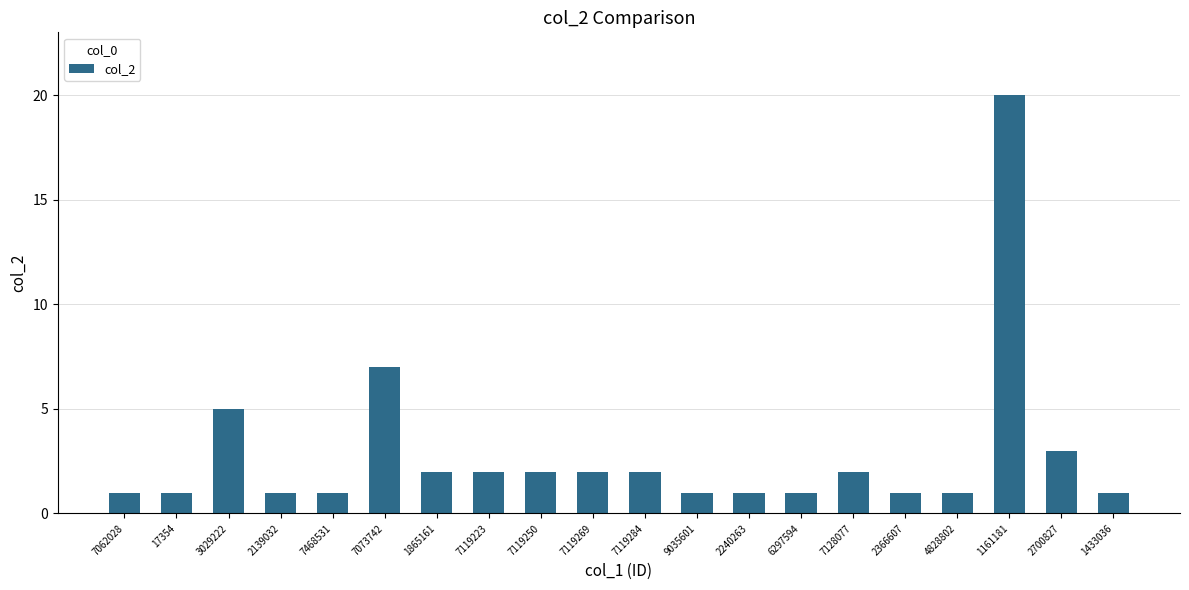

The value at 1161181 is 20. True or false?

True